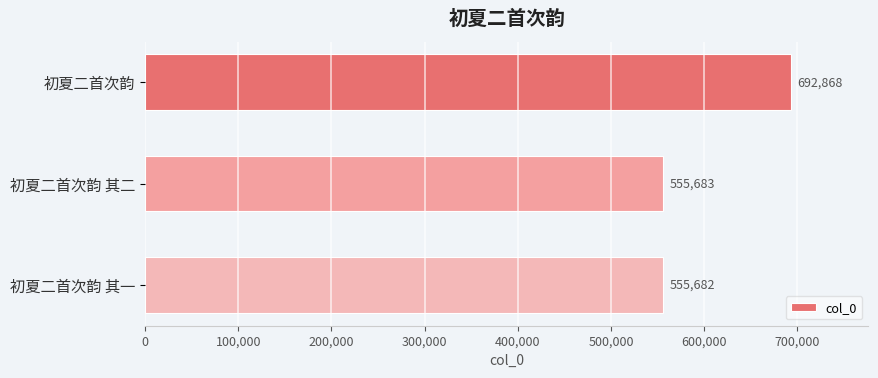

What position from the top is 初夏二首次韵 其二?

2